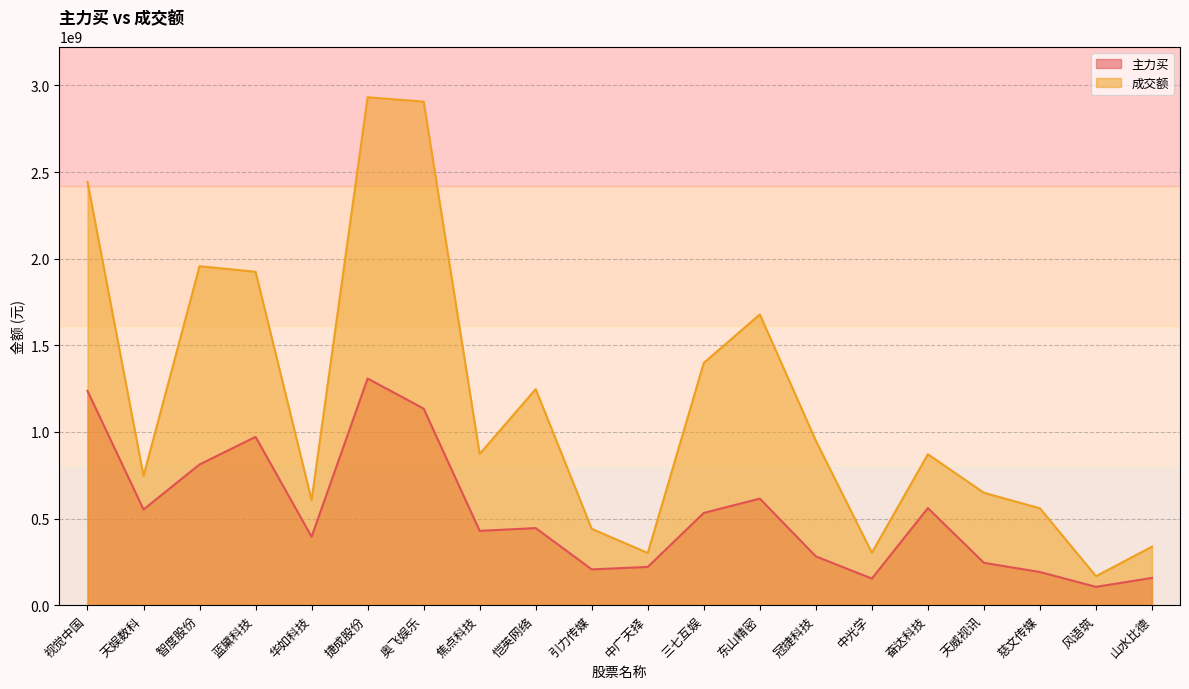

What is the total value across all series at 蓝黛科技?

2896447435